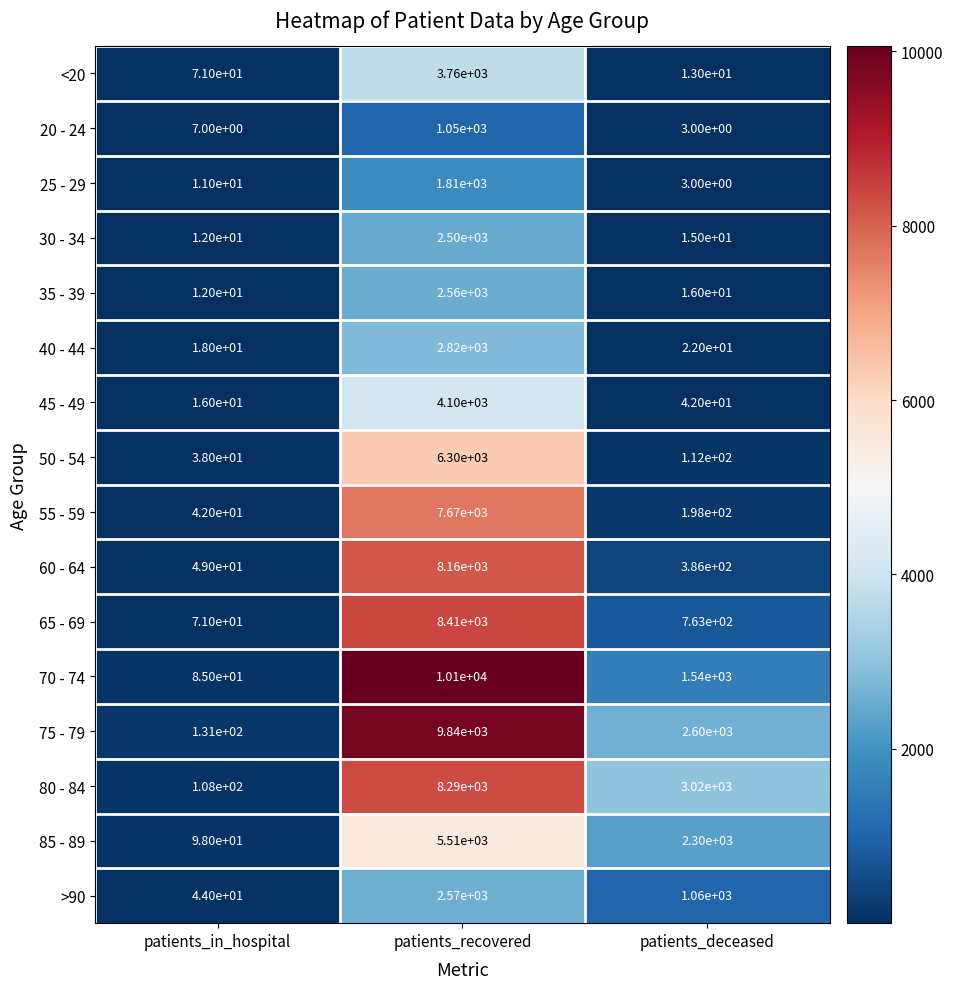

What is the sum of all 40 - 44 values?

2860